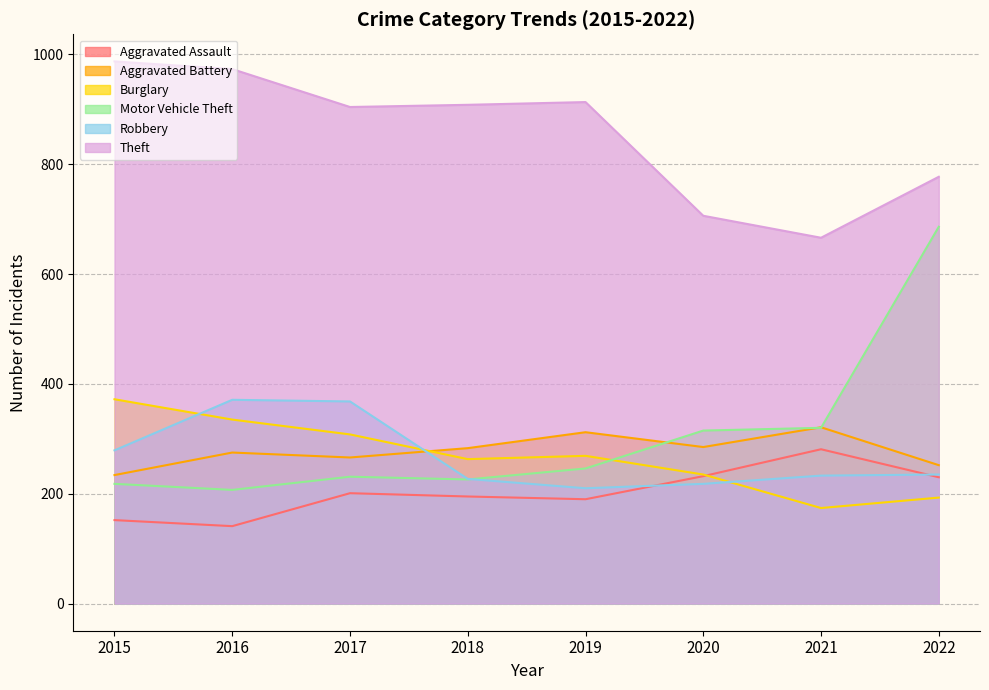

Is the value of Aggravated Battery at 2016 greater than the value of Motor Vehicle Theft at 2015?

Yes